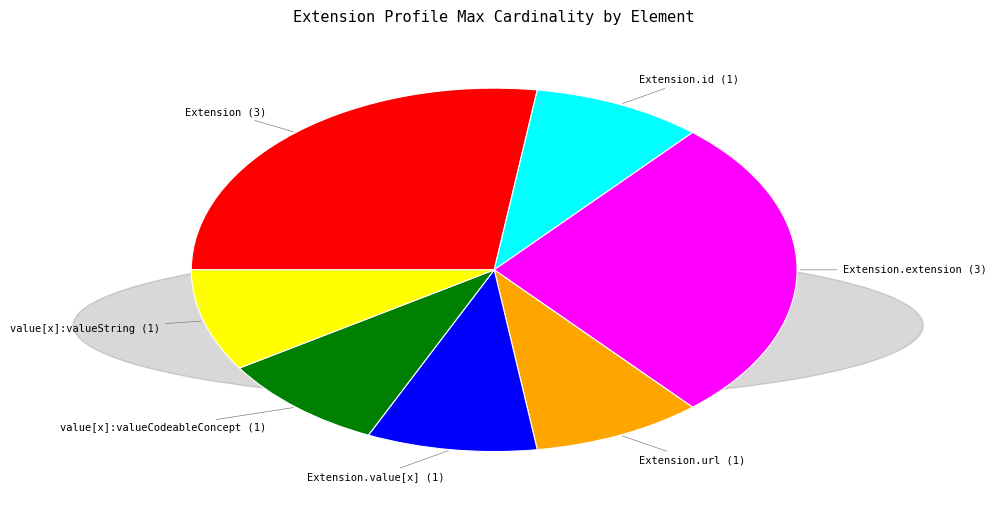

Does any single category account for the majority?

No